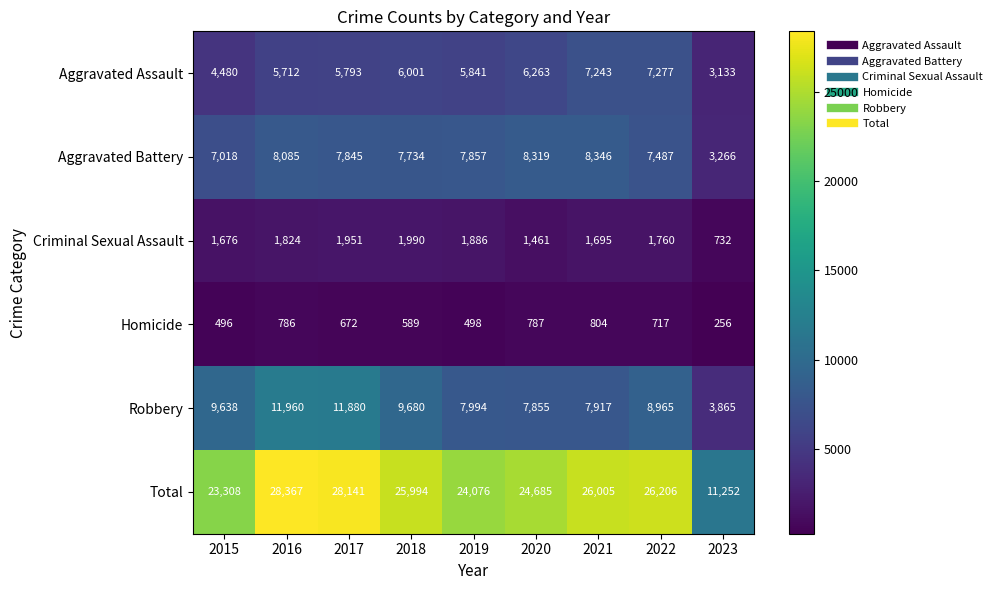

At 2020, list the series in order from smallest to largest.

Homicide, Criminal Sexual Assault, Aggravated Assault, Robbery, Aggravated Battery, Total